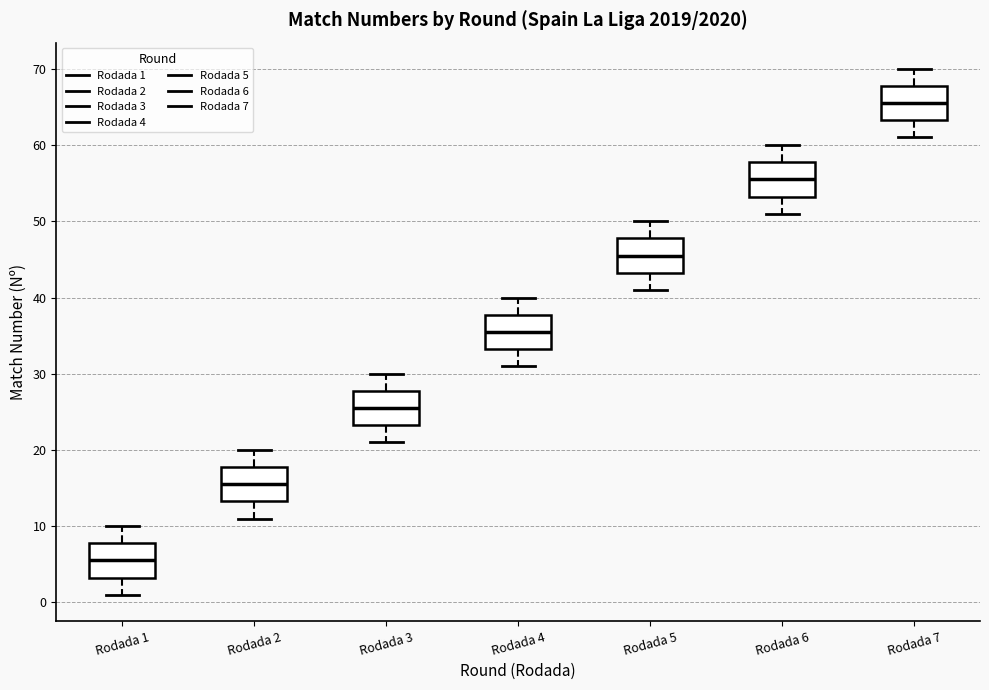

Which box has the highest median line?

Rodada 7